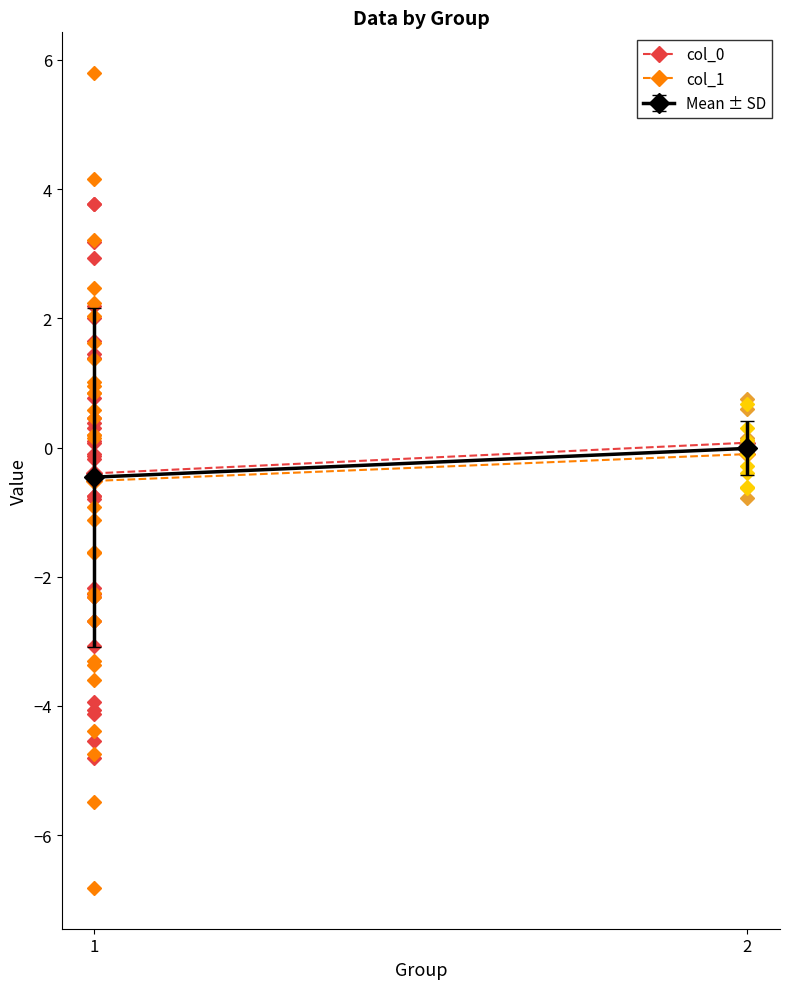

What is the sum of all col_0 values?

-0.3